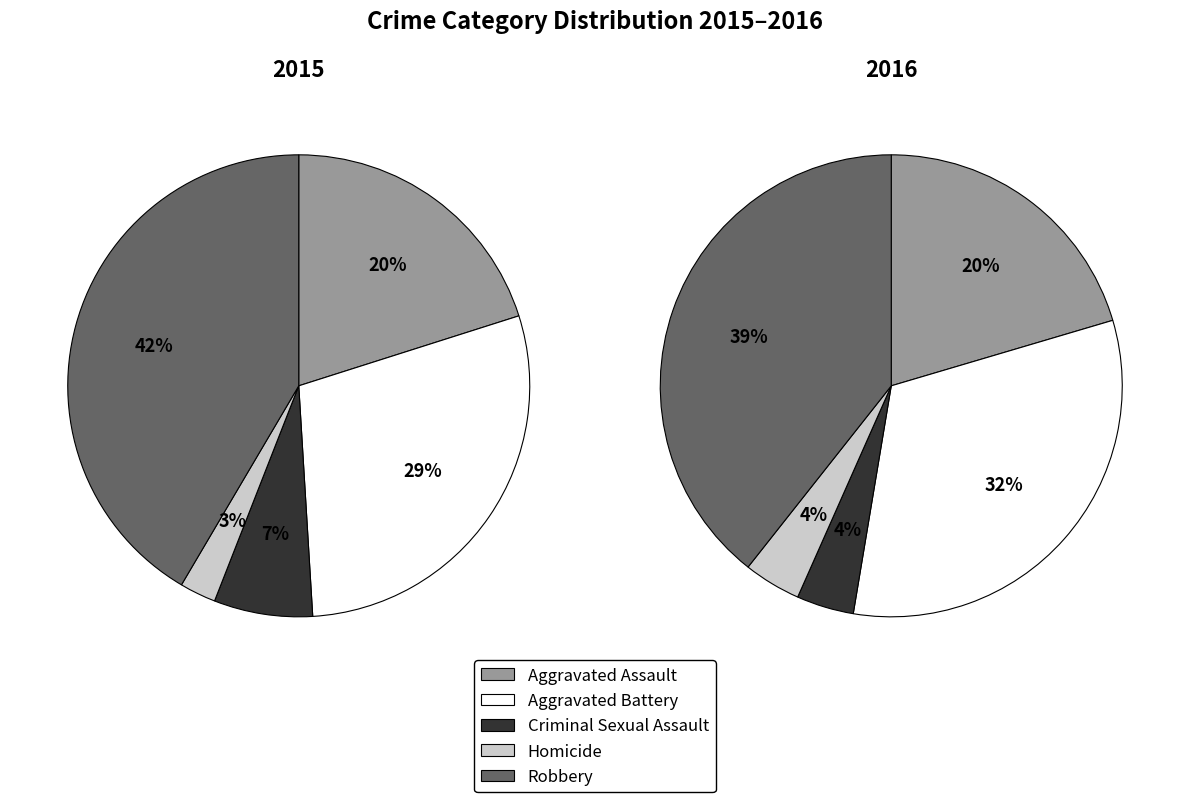

Combined, do Aggravated Battery and Robbery account for over 50%?

Yes